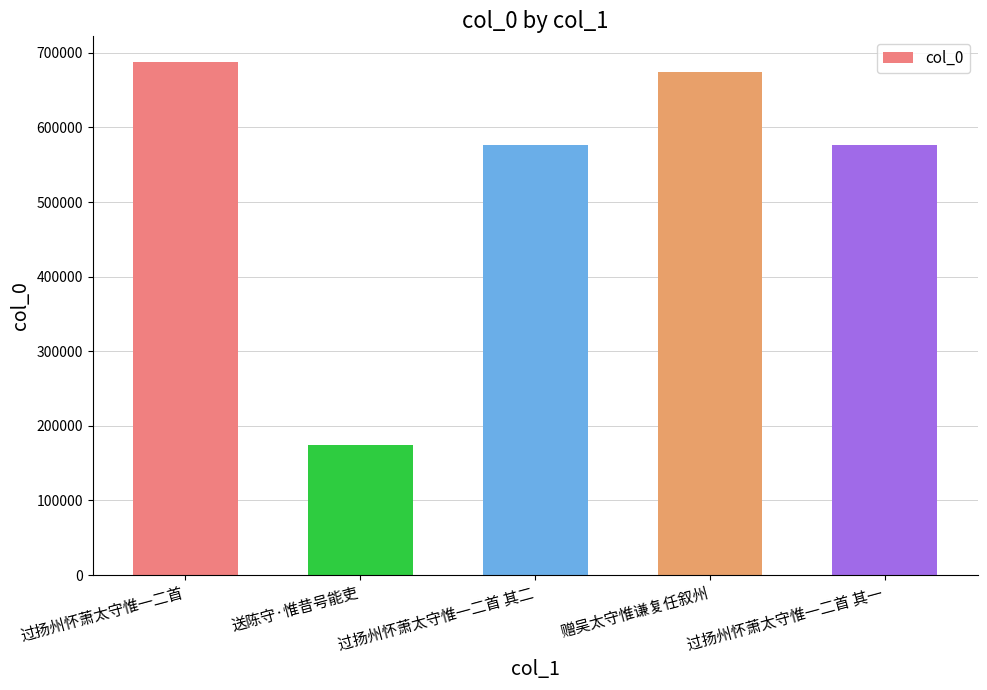

At which label is the value closest to 430770?

过扬州怀萧太守惟一二首 其一